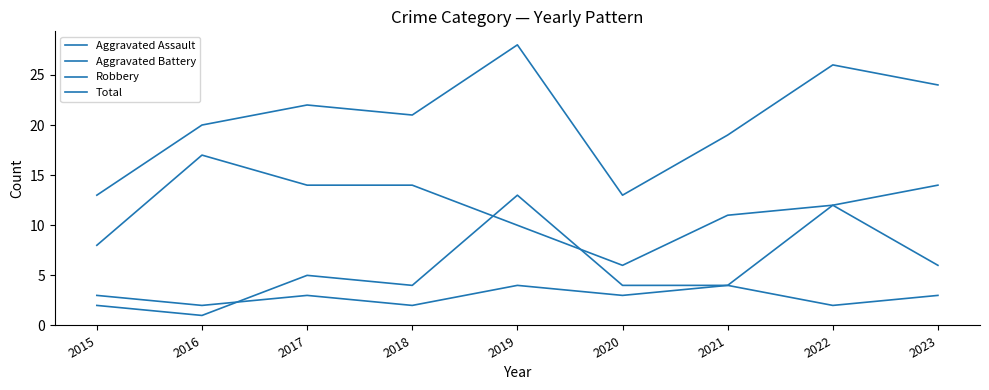

Which label corresponds to the smallest value in the chart?

2016